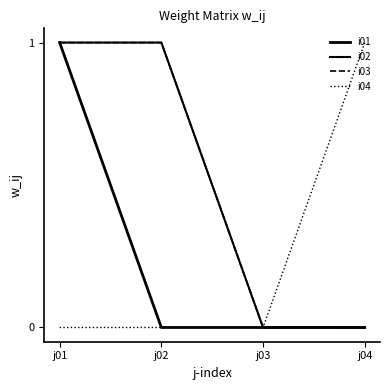

Is this an area chart (filled region under the line)?

No